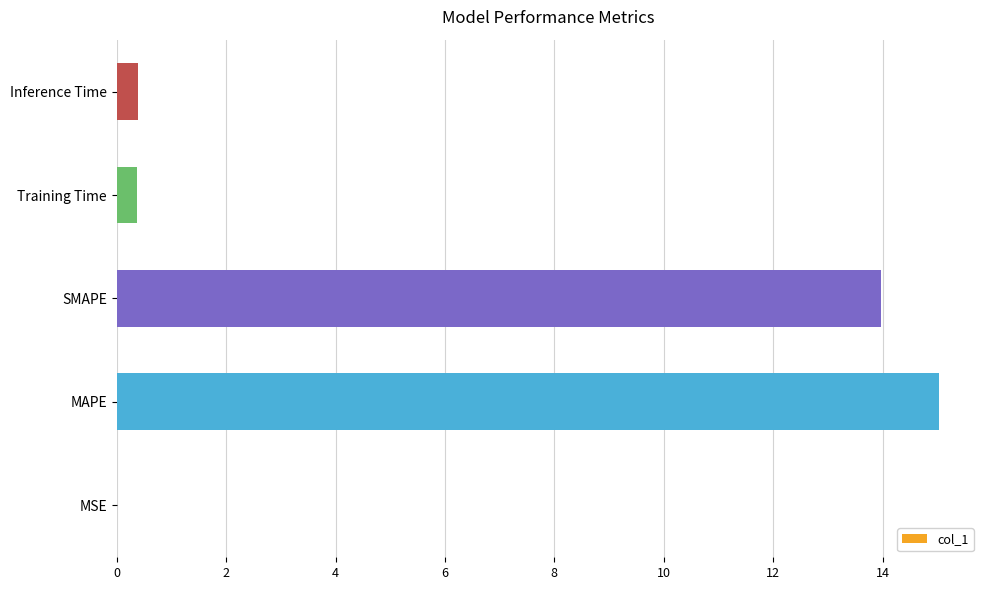

What is the sum of all values?

29.8